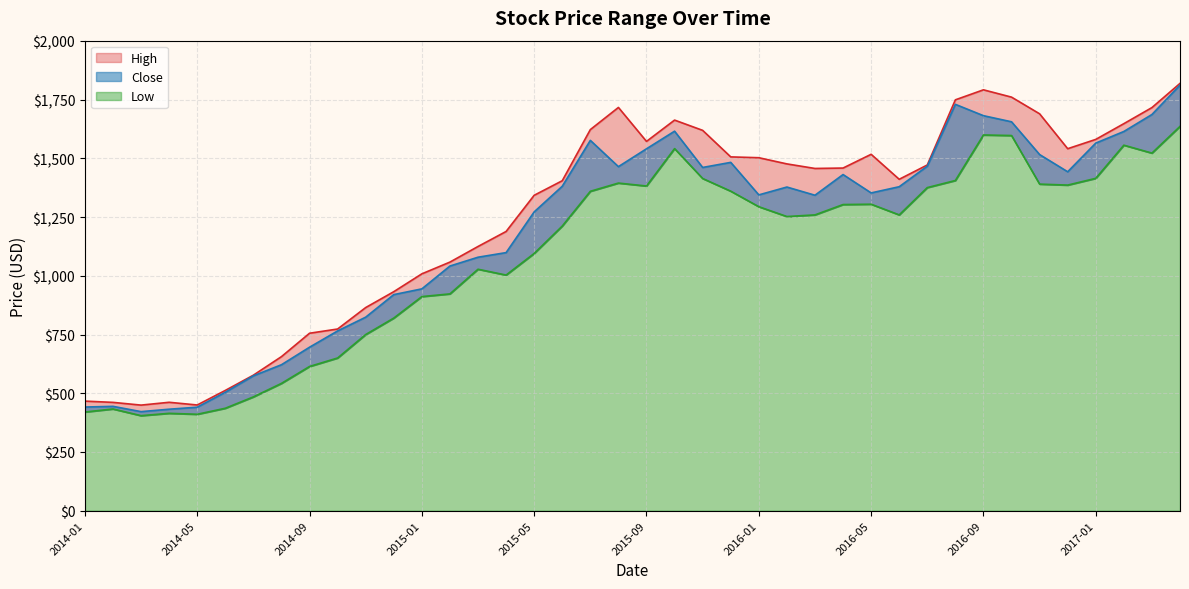

True or false: Low has a value of 2543.0 at 2017-01.

False